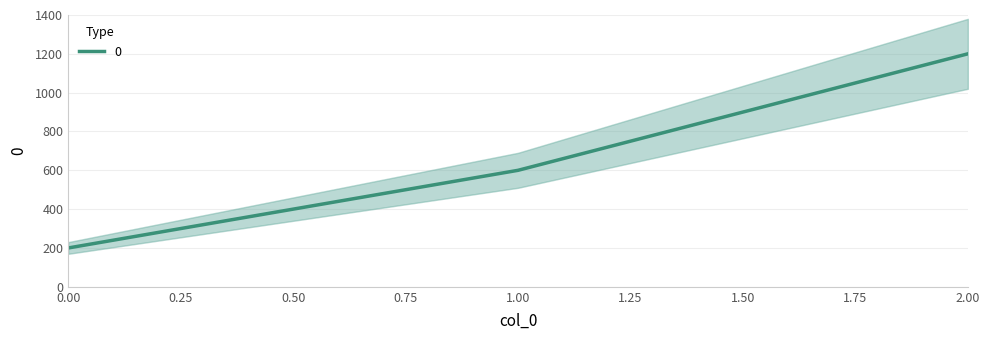

How many values are below 600?

1